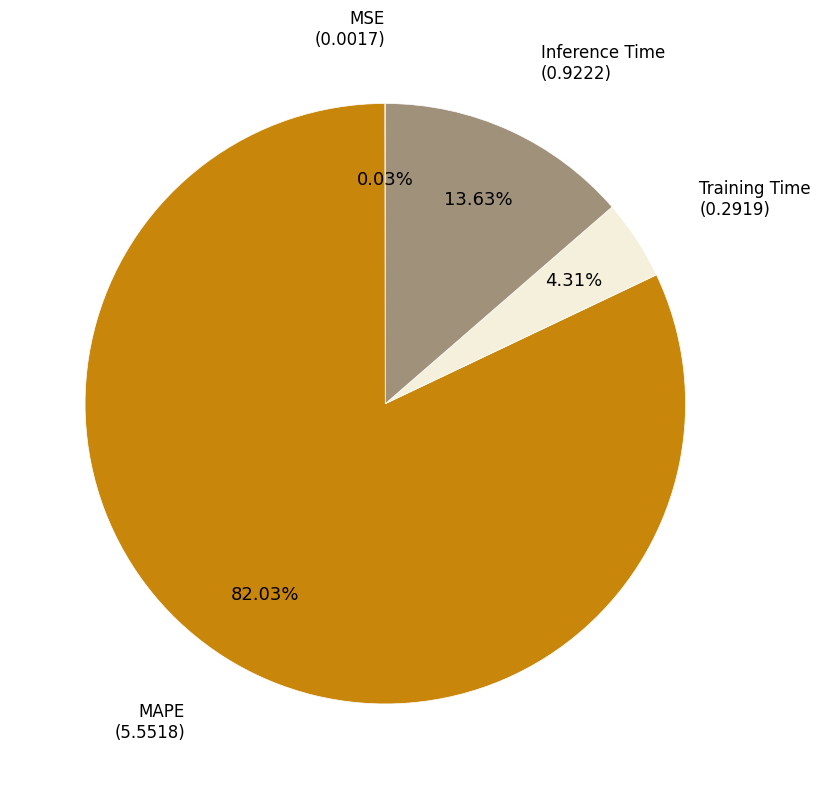

Is there any slice that represents more than half of the pie?

Yes